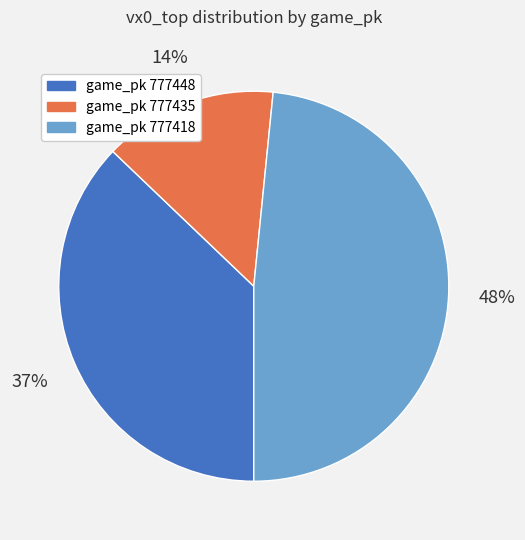

Does any single category account for the majority?

No